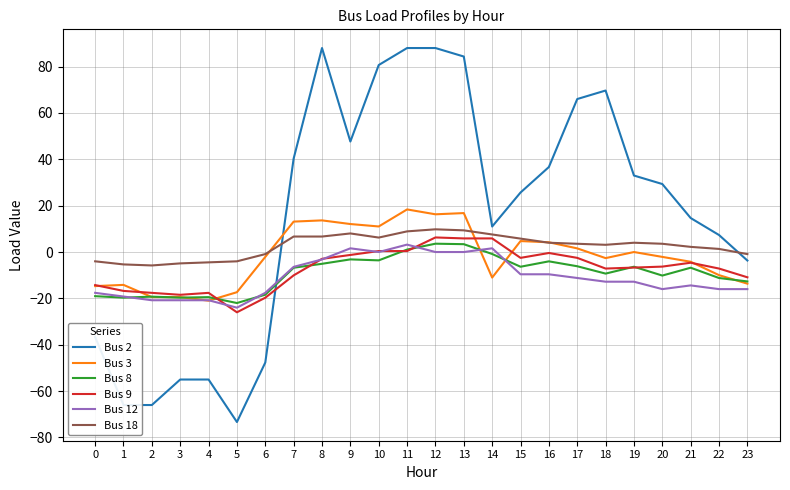

What is the smallest value displayed?

-73.3